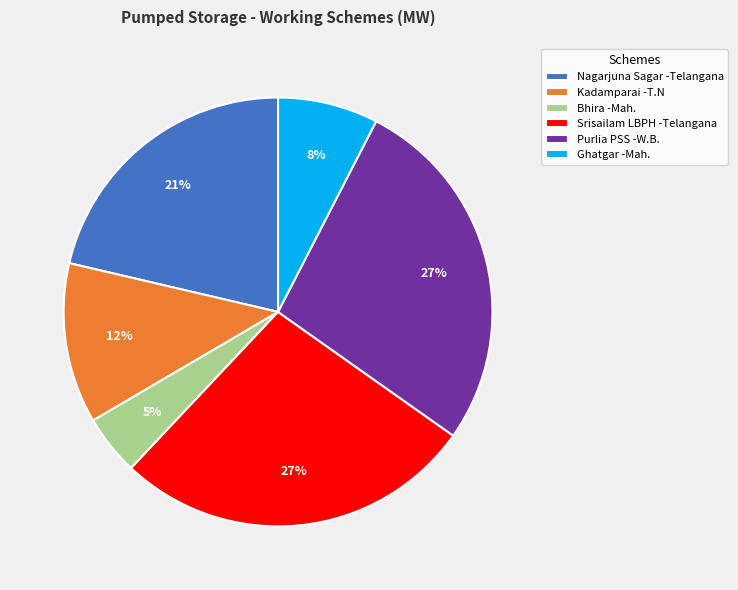

Which has a higher value, Bhira -Mah. or Ghatgar -Mah.?

Ghatgar -Mah.